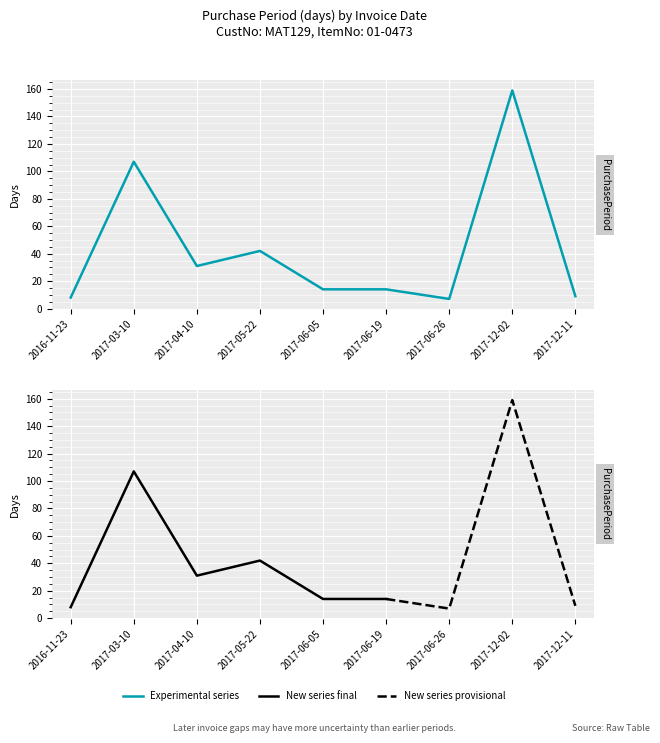

At which label is the value closest to 83?

2017-03-10